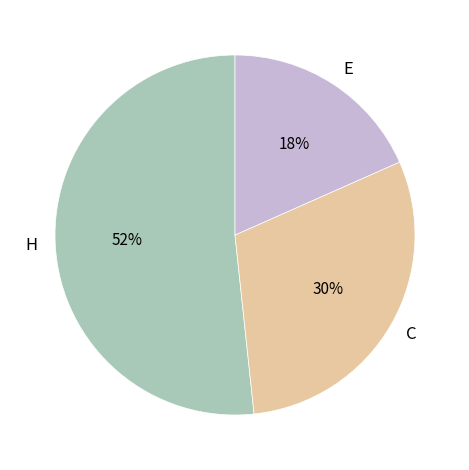

Between C and H, which is larger?

H